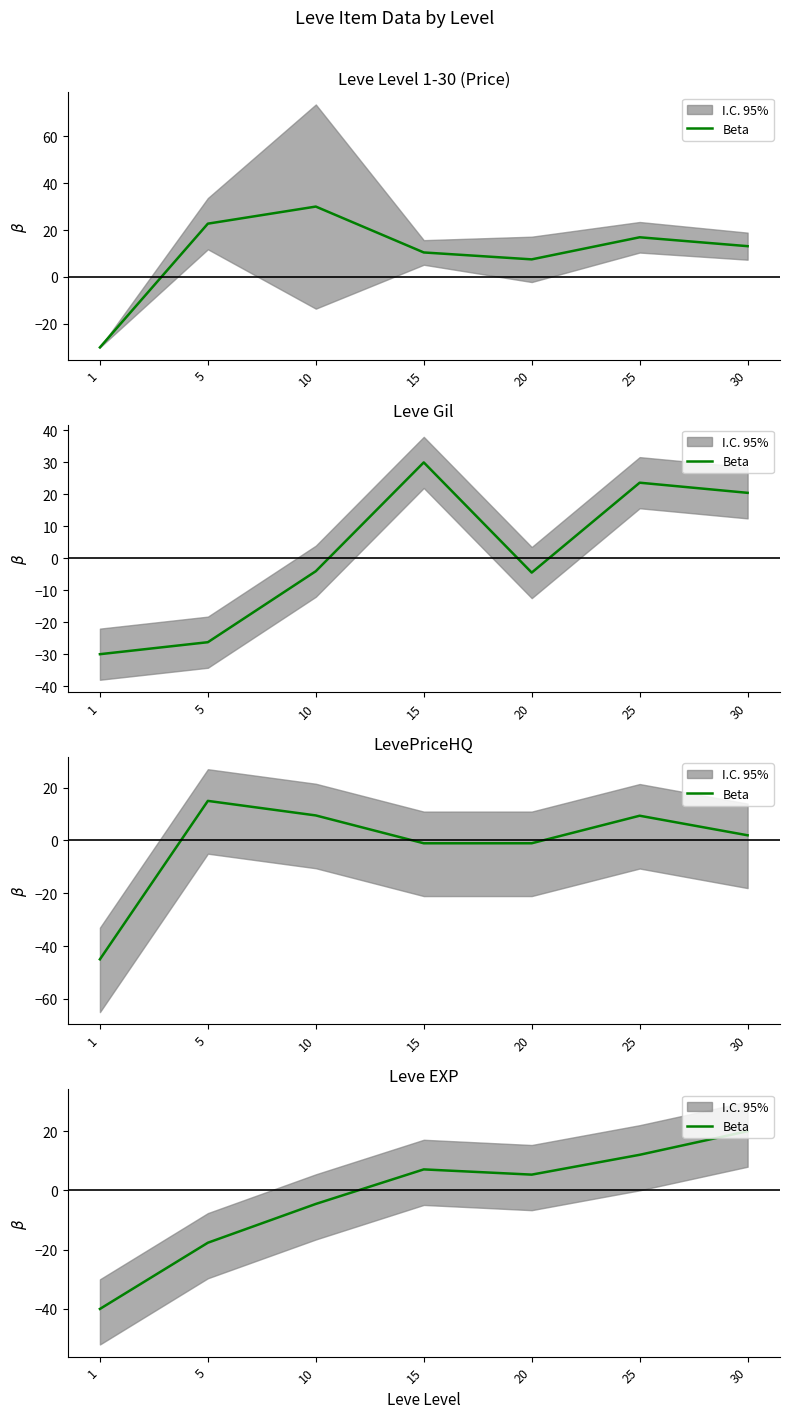

What is the difference between the values at 10 and 30?

24.6